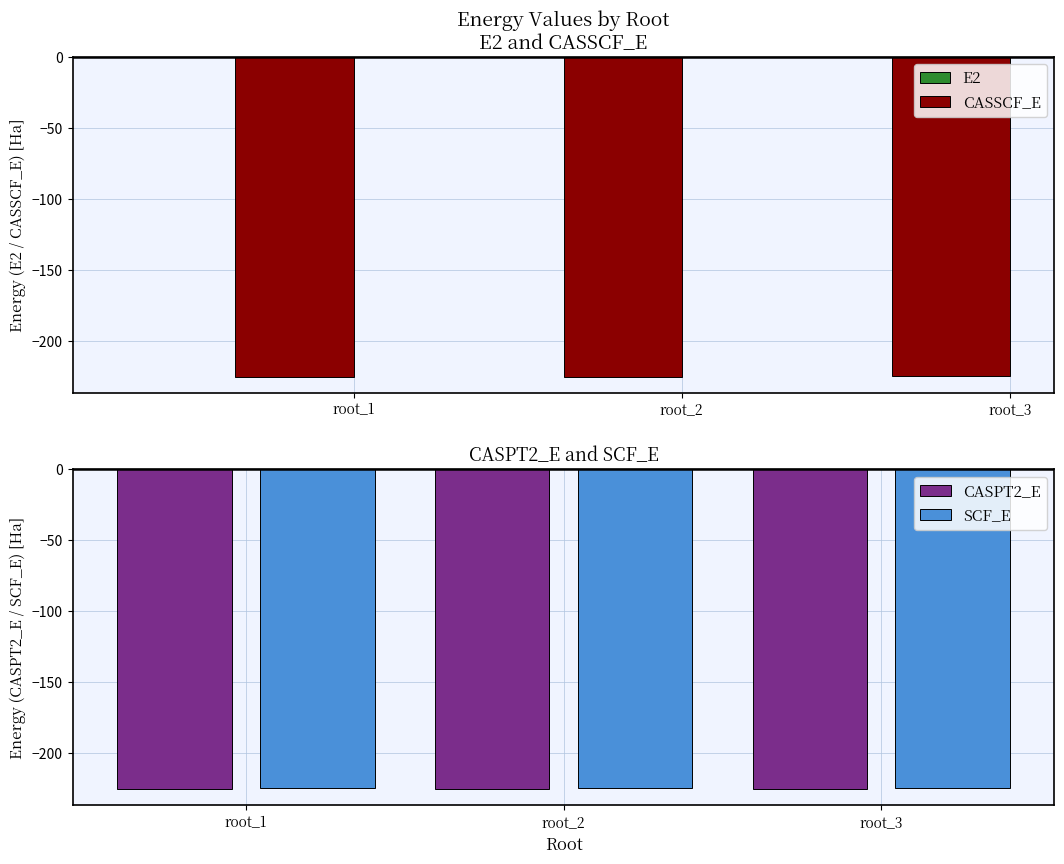

What is the sum of the CASSCF_E values at root_1 and root_3?

-449.5